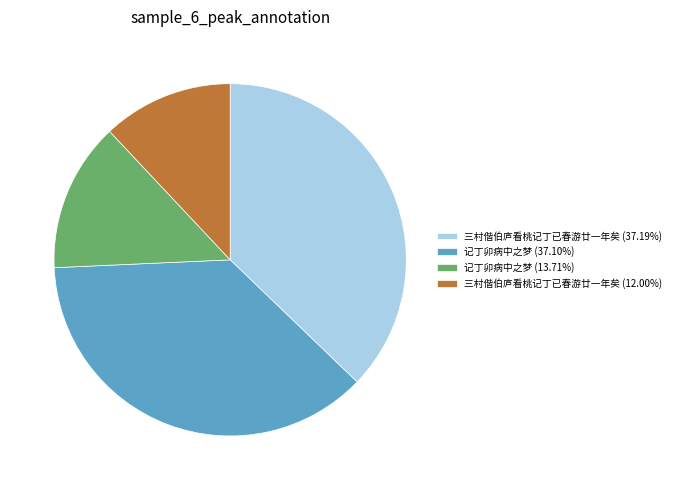

Approximately how many times larger is the value at 记丁卯病中之梦 (13.71%) compared to 记丁卯病中之梦 (37.10%)?

0.4